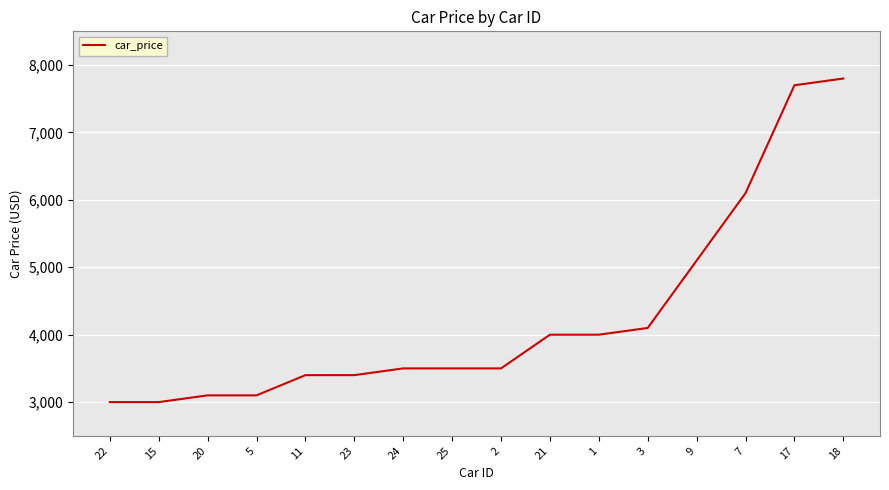

What is the maximum value shown in the chart?

7800